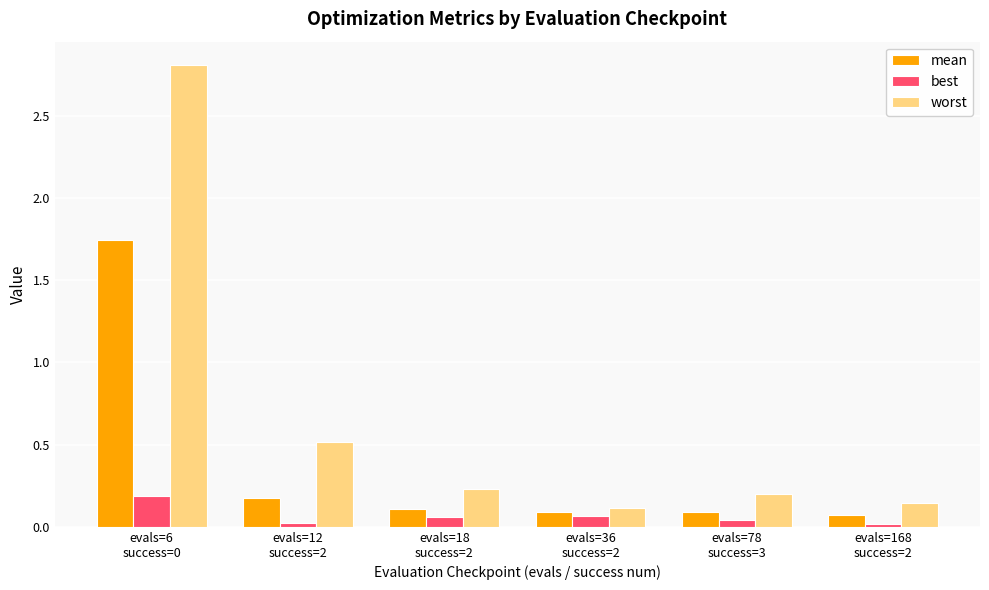

What is the sum of all worst values?

4.0